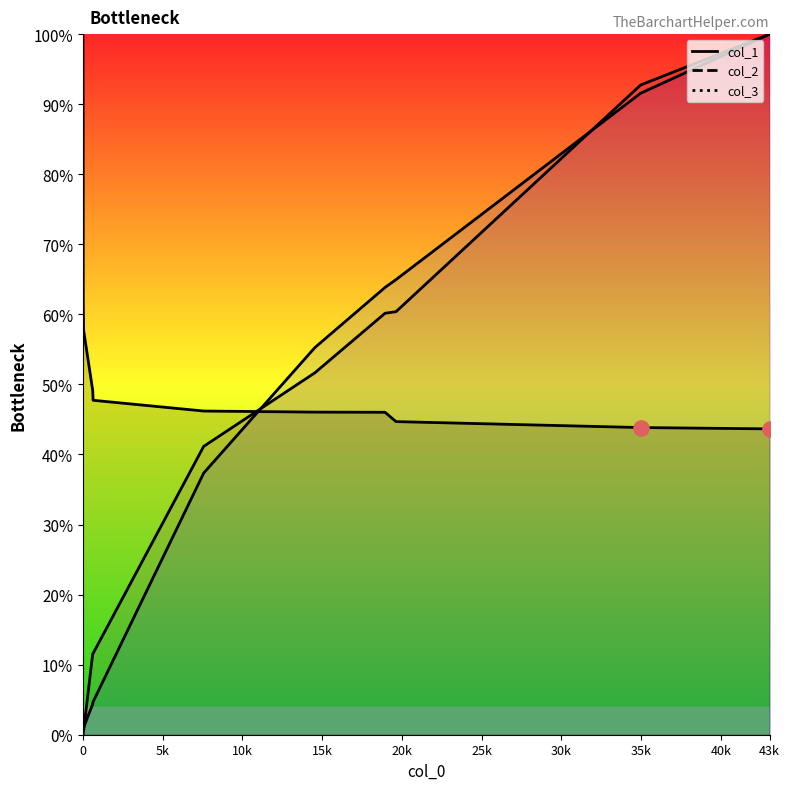

What are all the series names shown in the legend?

col_1, col_2, col_3